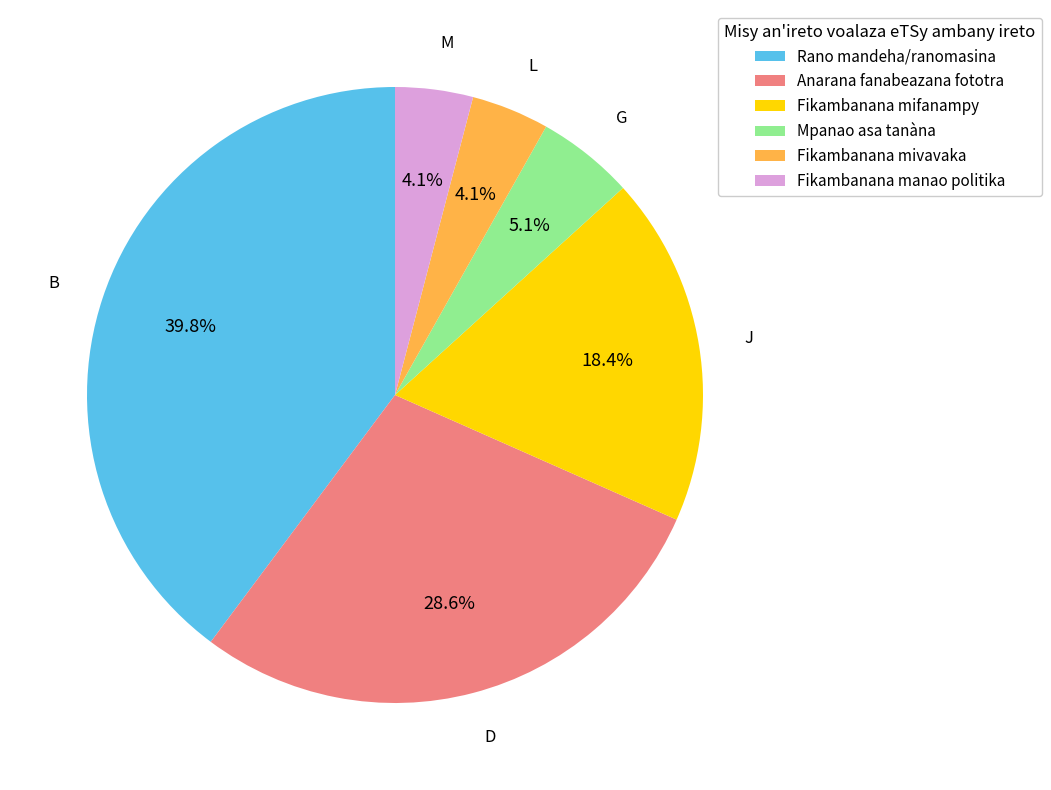

Is there a majority slice in this chart?

No